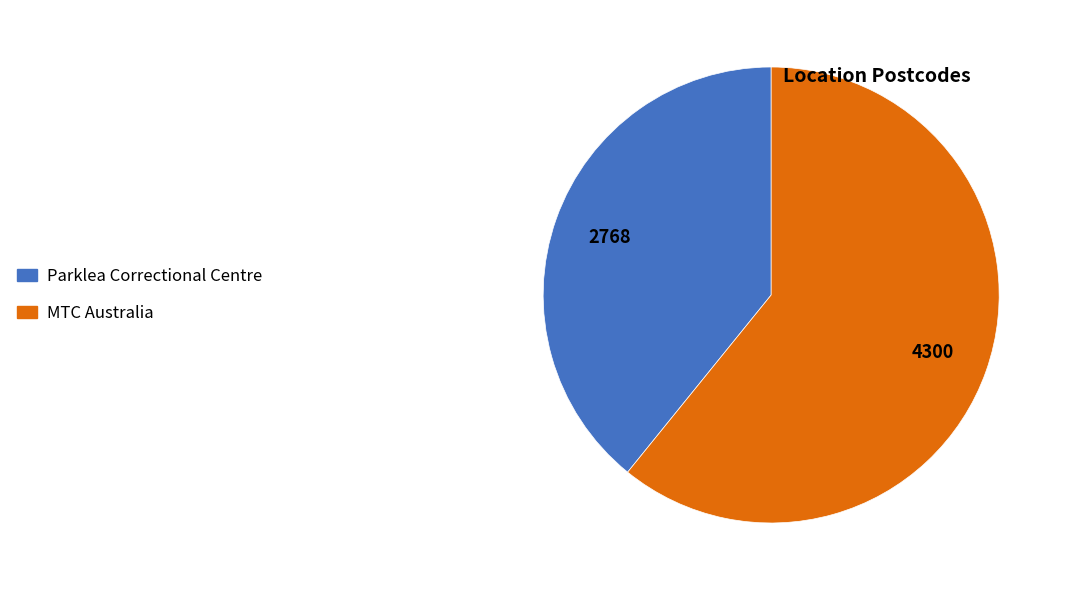

Count the number of slices in the pie.

2